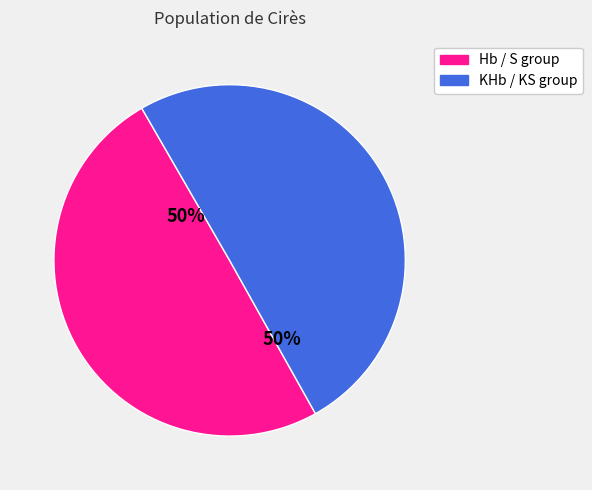

To the nearest percent, what is the average slice percentage?

50%